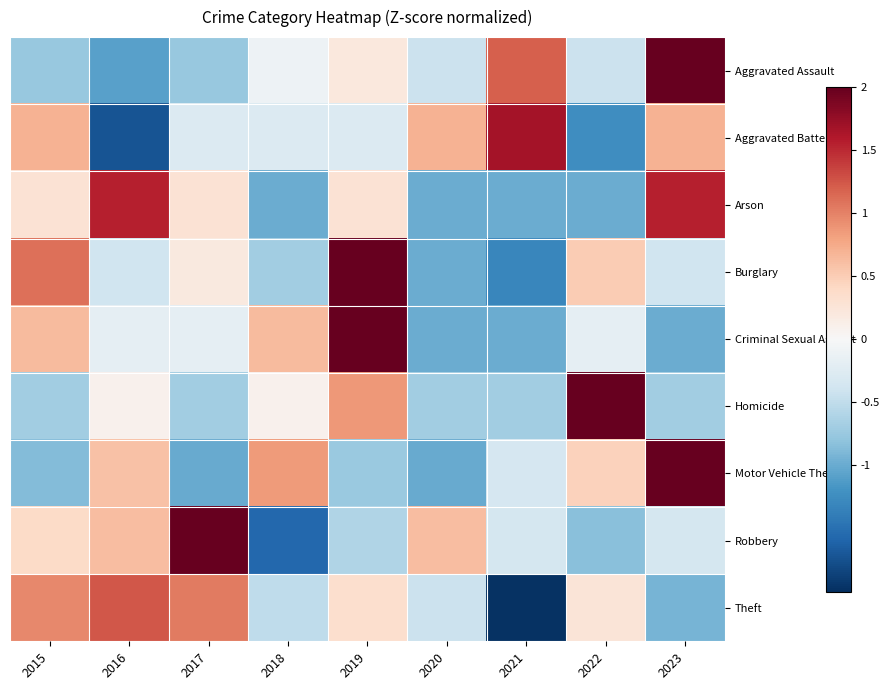

Which has a higher value, 2019 or 2015?

2019